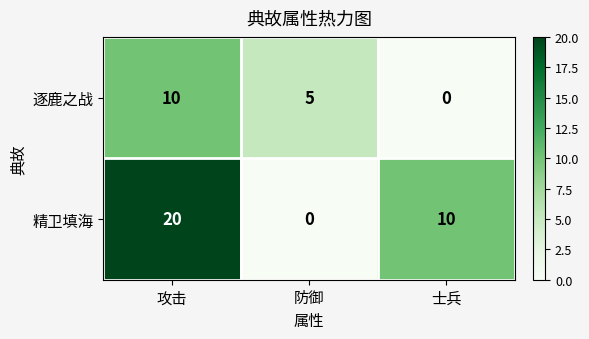

How many values in 精卫填海 are above zero?

2